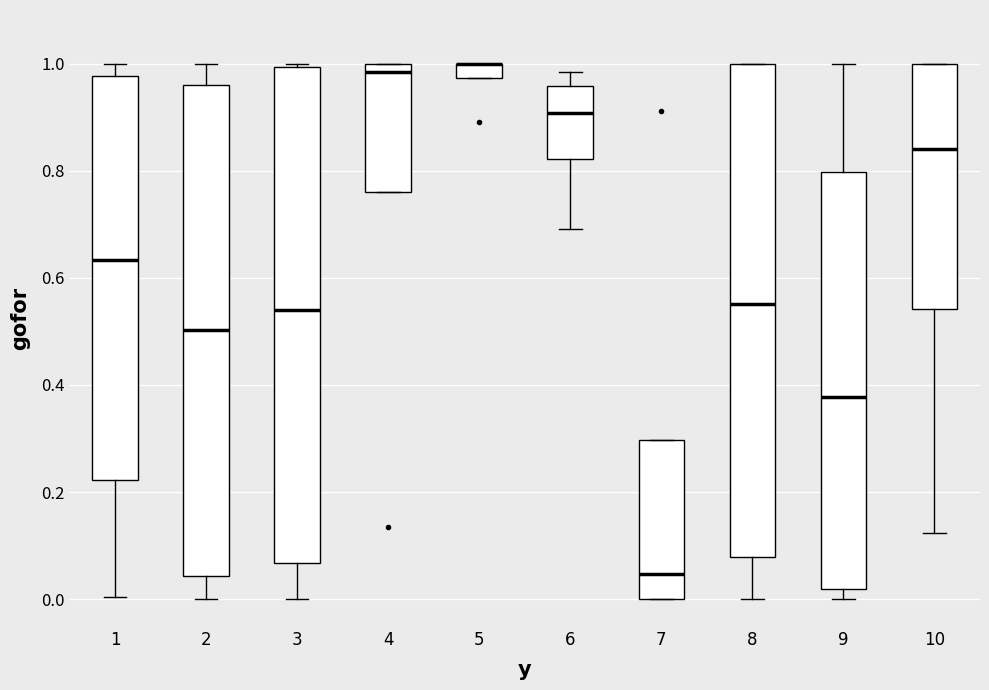

Where does the upper whisker of the box at x = 2 end on the y-axis? The values are not printed on the chart, so give them approximately, as read against the axis.

1.00